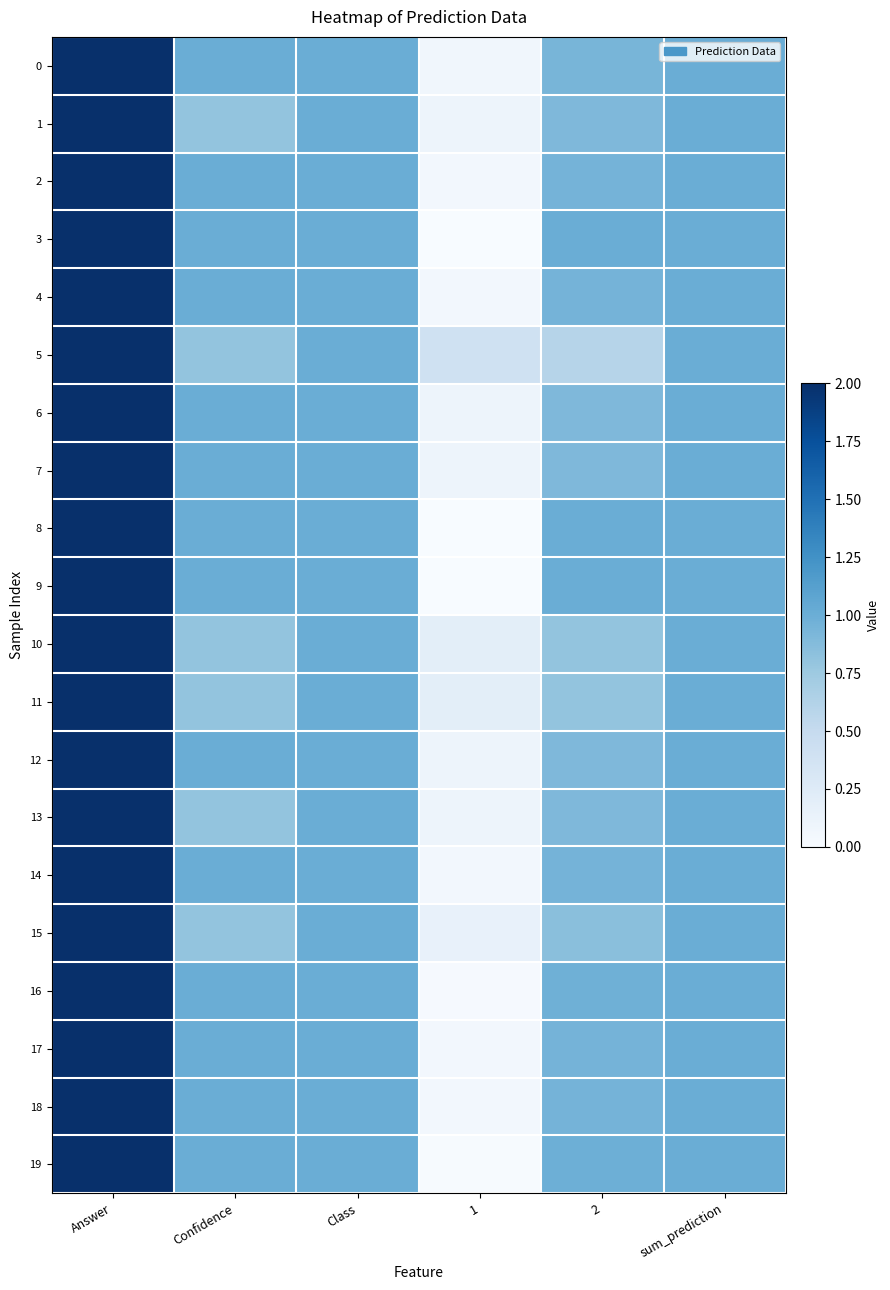

At which category is the sum across all series the highest?

Answer